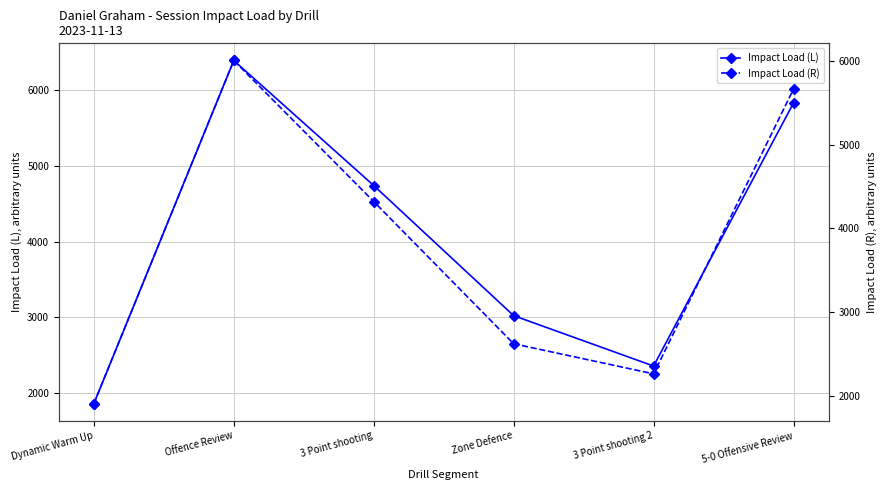

In Impact Load (L), how many points are higher than both neighbors (excluding endpoints)?

1